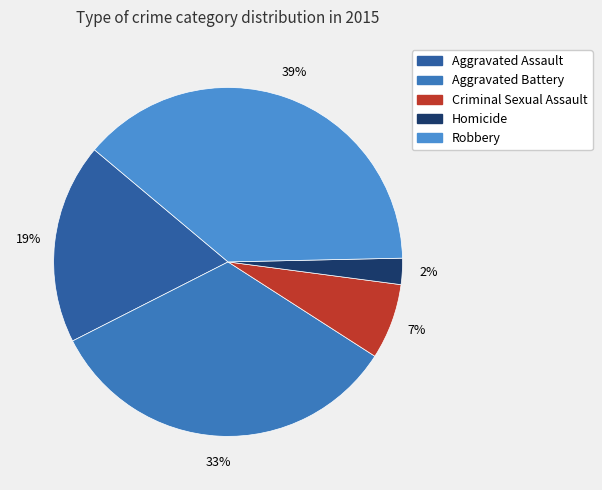

How many slices are in this pie chart?

5